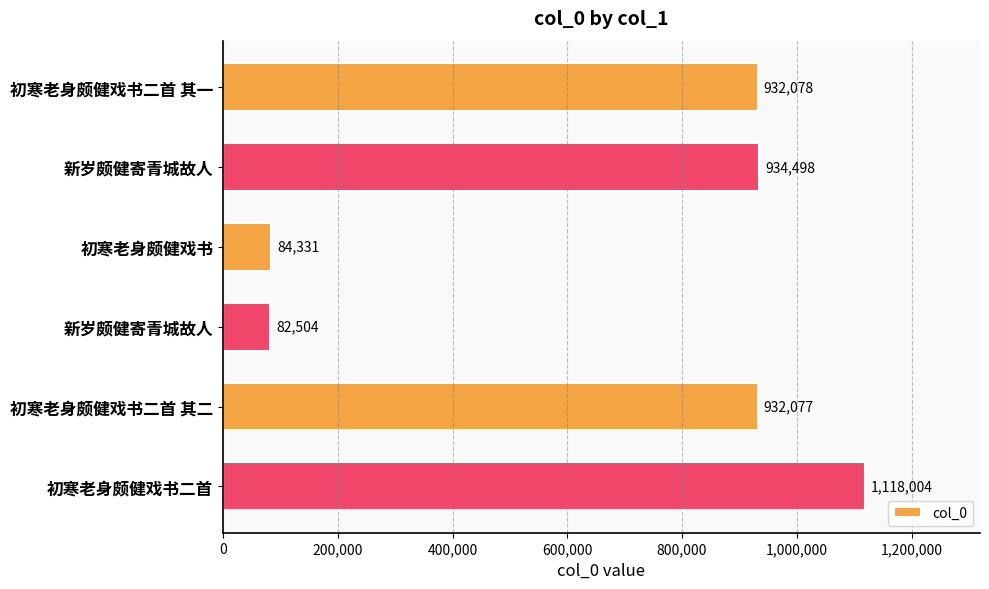

How many bars are there in total?

6